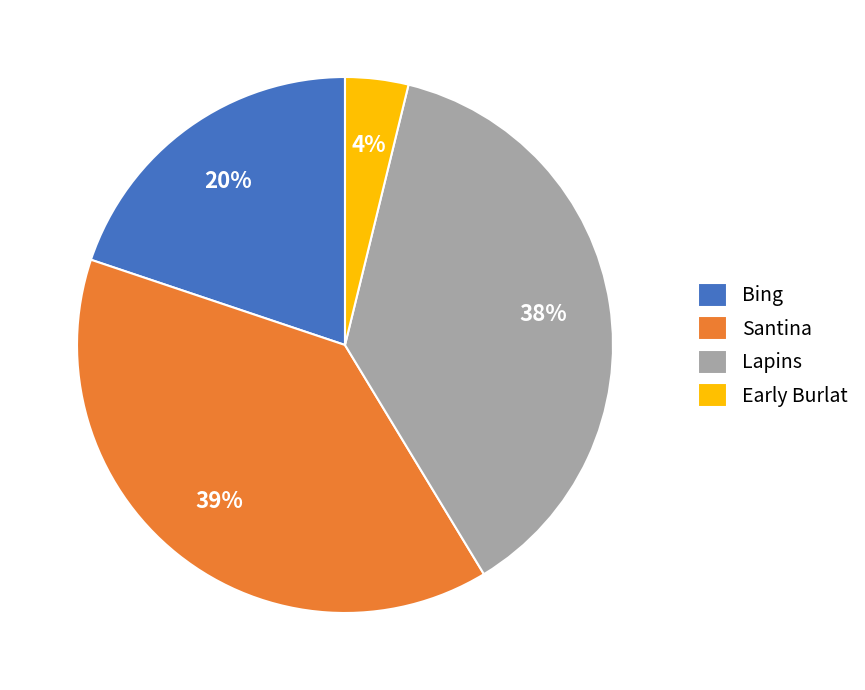

Is it true that Lapins is 38% of the pie?

True